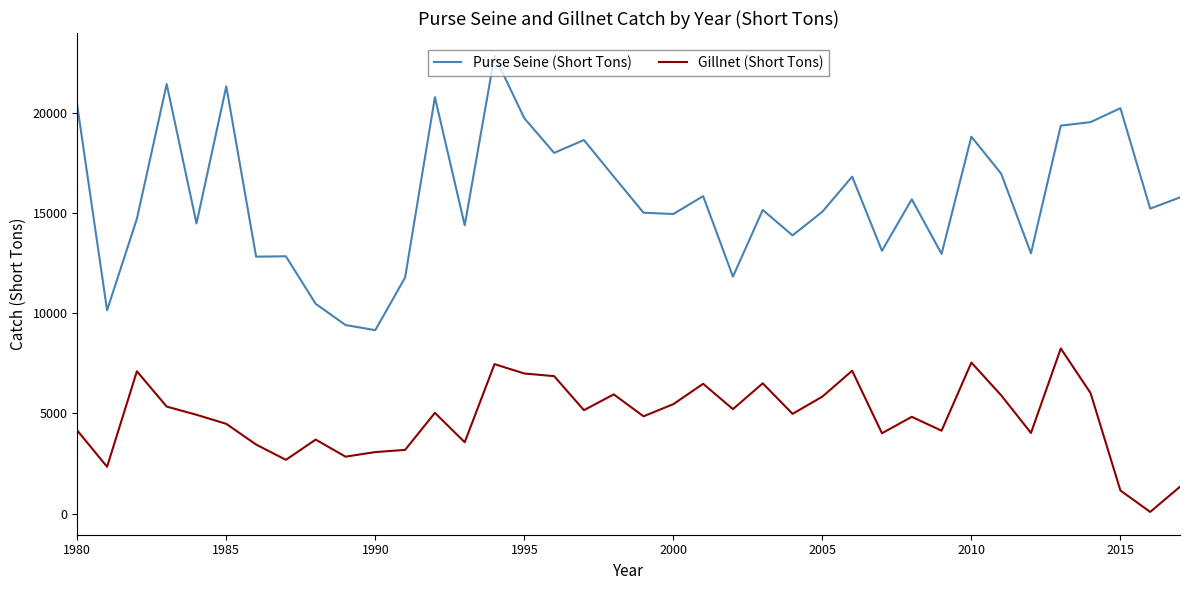

What is the difference between the maximum and minimum values in the Gillnet (Short Tons) series?

8159